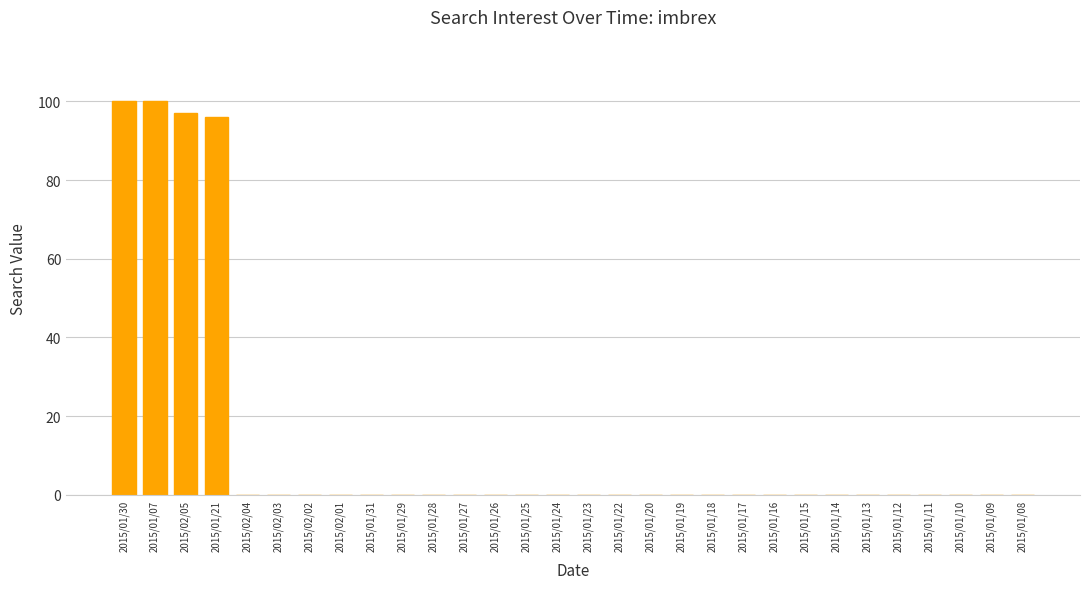

What is the greatest value displayed?

100